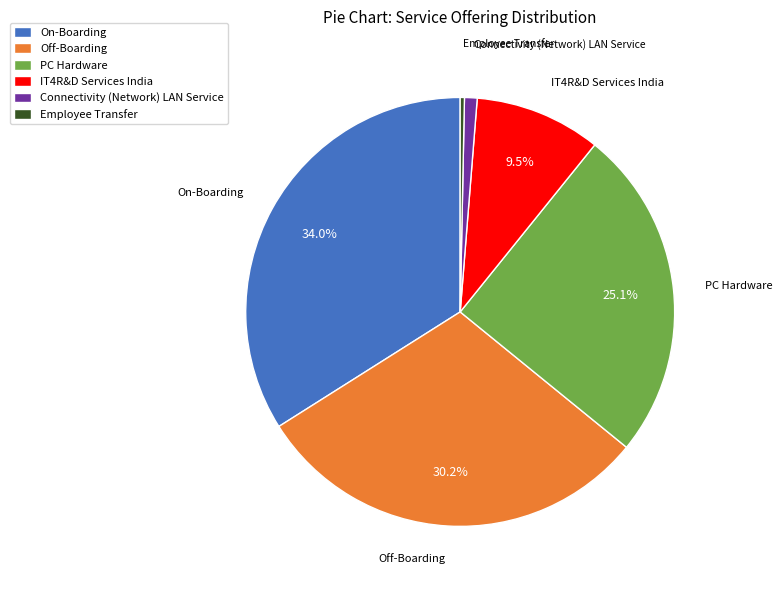

True or false: Employee Transfer accounts for 0% of the total.

True